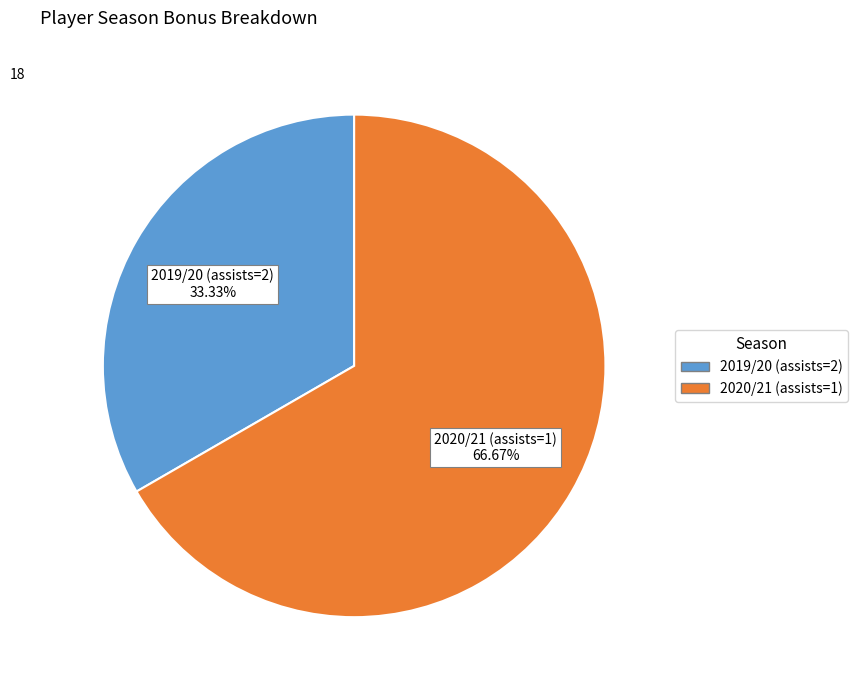

Is the sum of 2020/21 (assists=1) and 2019/20 (assists=2) greater than half?

Yes